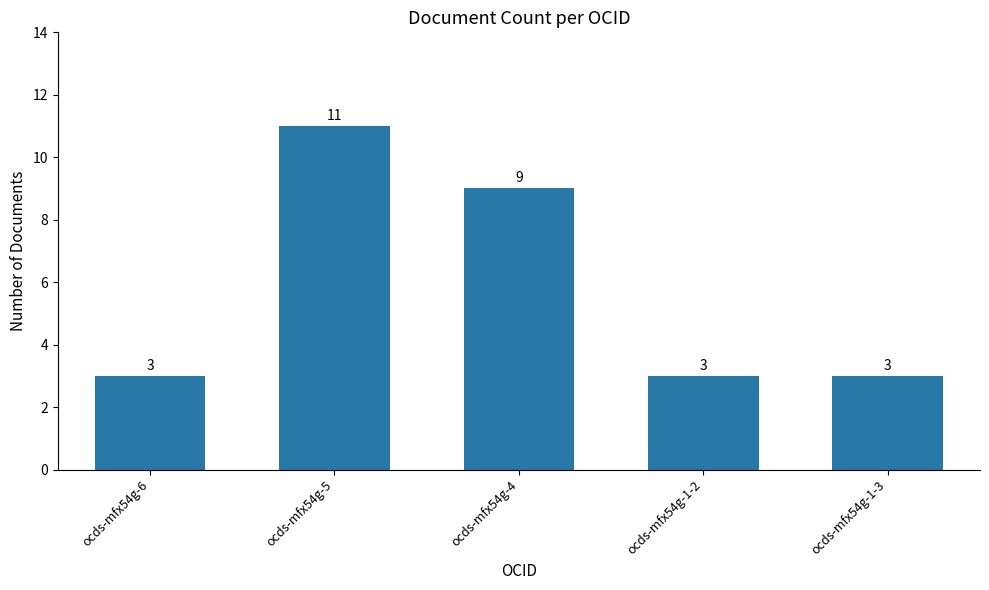

True or false: the data shows 2 at ocds-mfx54g-6.

False